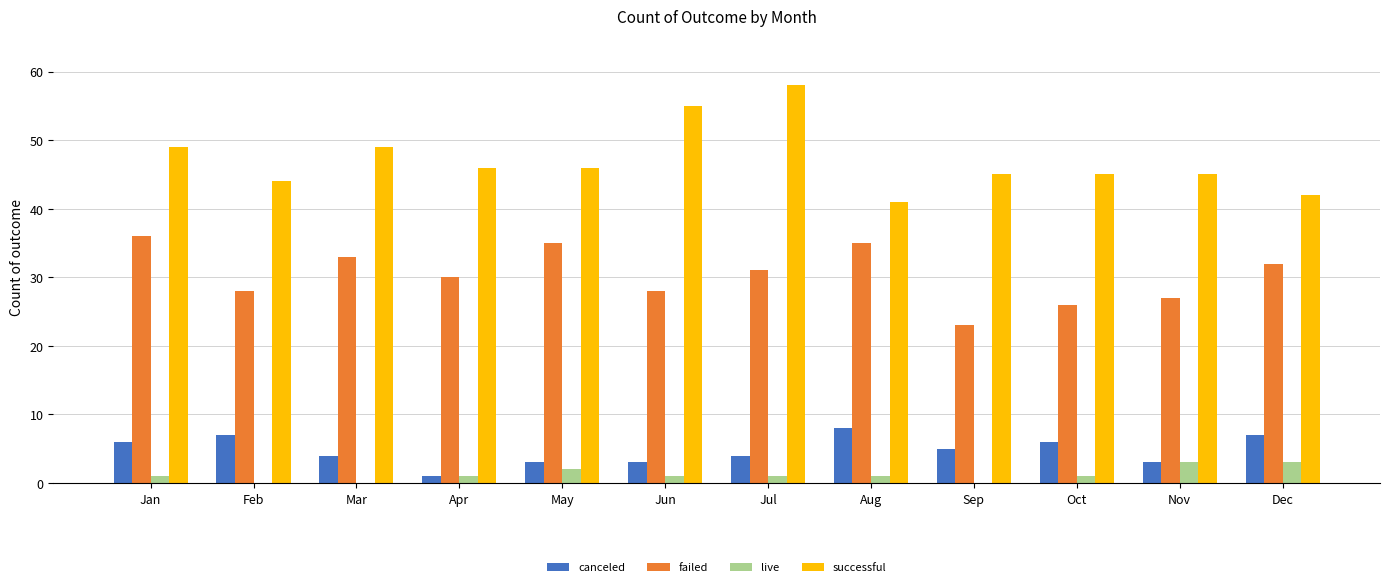

At which label does canceled first exceed 5?

Jan